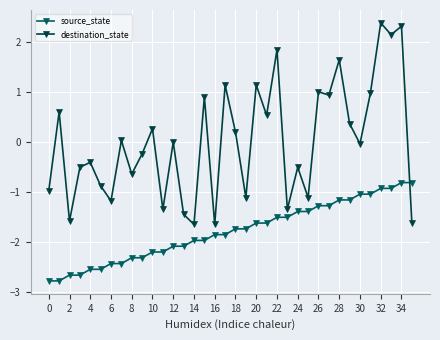

Which series has the largest total across all categories?

destination_state